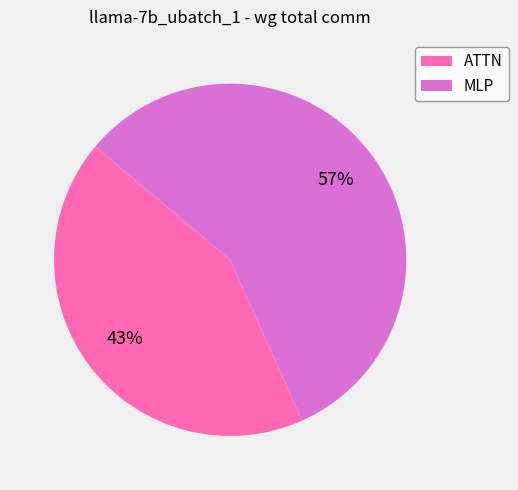

What is the largest slice in the pie chart?

MLP